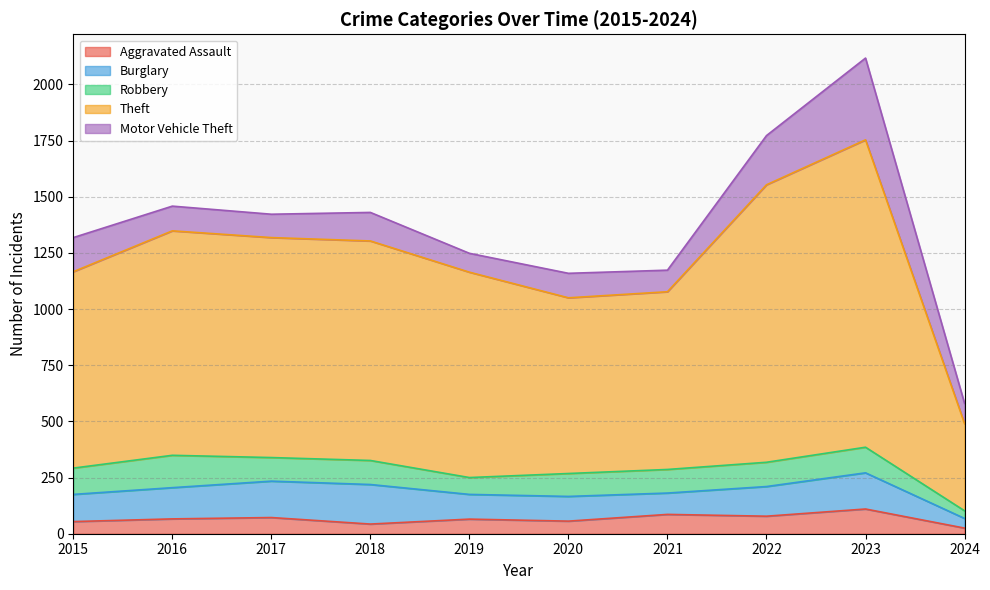

Rank the categories by Theft value from lowest to highest.

2024, 2020, 2021, 2015, 2019, 2018, 2017, 2016, 2022, 2023